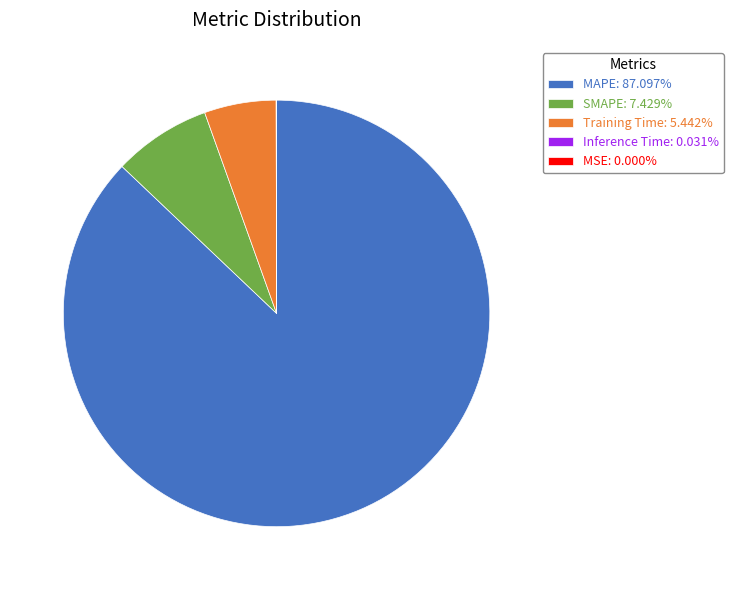

Does MAPE account for over 50% of the chart?

Yes